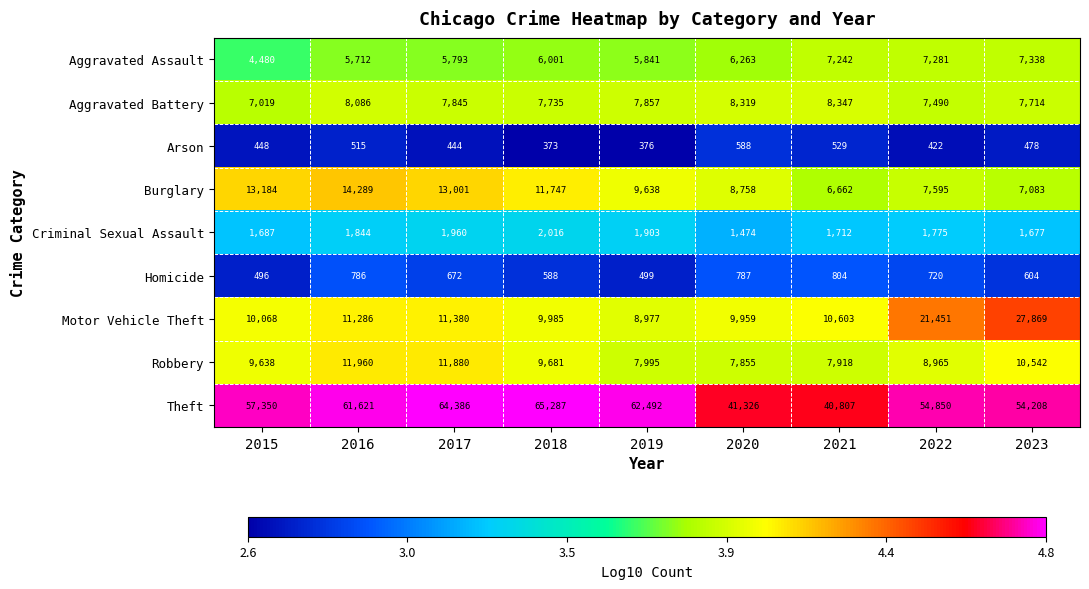

Which series changed the most between 2018 and 2023?

Motor Vehicle Theft